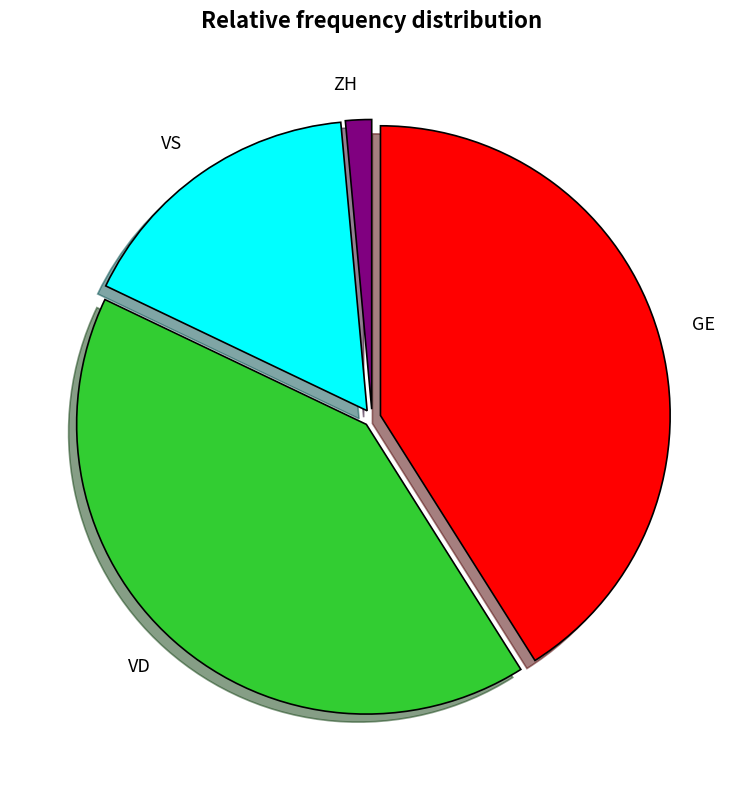

Is there a majority slice in this chart?

No